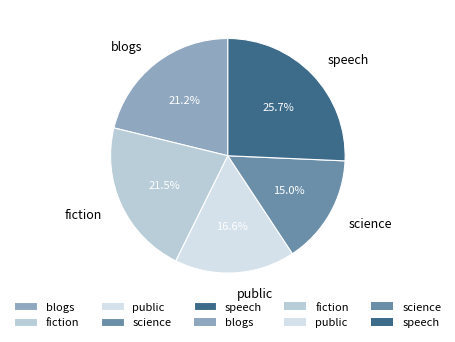

To the nearest percent, what is the average slice percentage?

20%